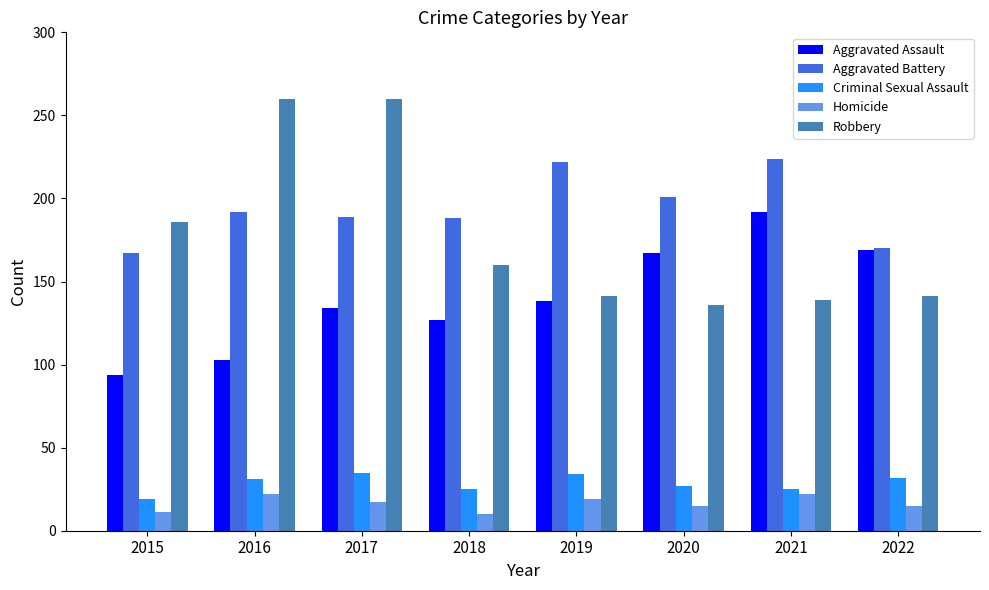

At which label is Robbery closest to 198?

2015